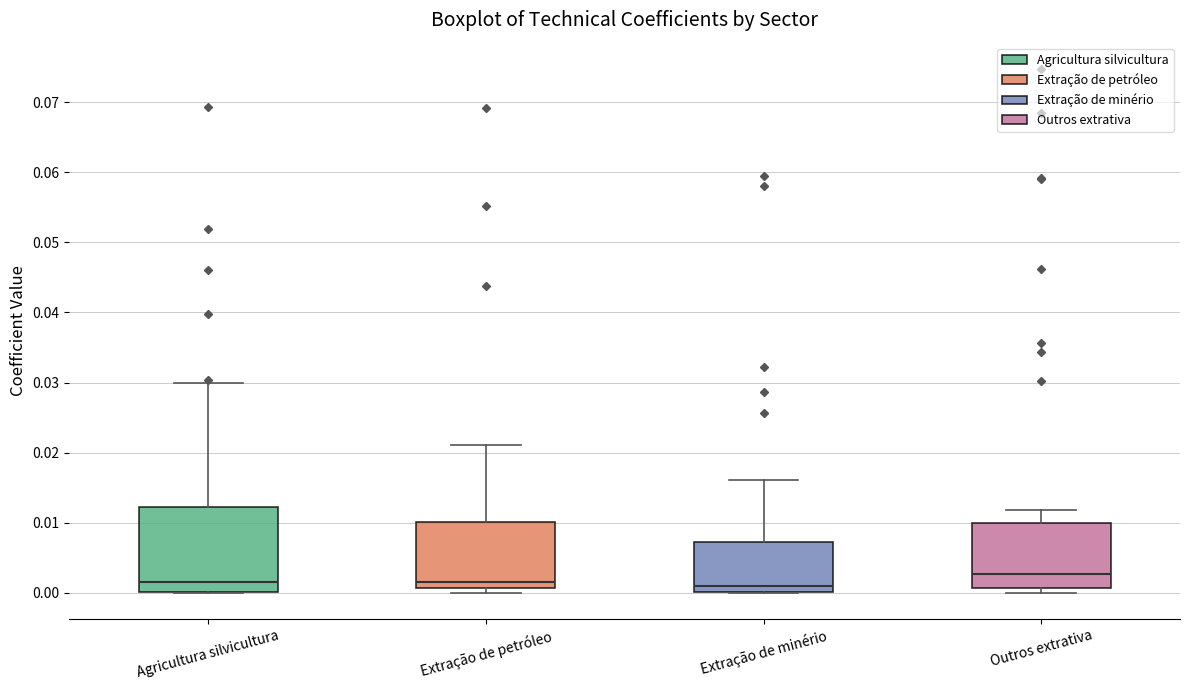

Reading left to right, transcribe this box plot: for each box, give where its median line is, the range the box spans, and where its two whiskers end, as read against the y-axis. The values are not printed on the chart, so give them approximately, as read against the axis.

Agricultura silvicultura: median 0.002, box 0.000 to 0.012, whiskers 0.000 to 0.030
Extração de petróleo: median 0.002, box 0.001 to 0.010, whiskers 0.000 to 0.021
Extração de minério: median 0.001, box 0.000 to 0.007, whiskers 0.000 to 0.016
Outros extrativa: median 0.003, box 0.001 to 0.010, whiskers 0.000 to 0.012